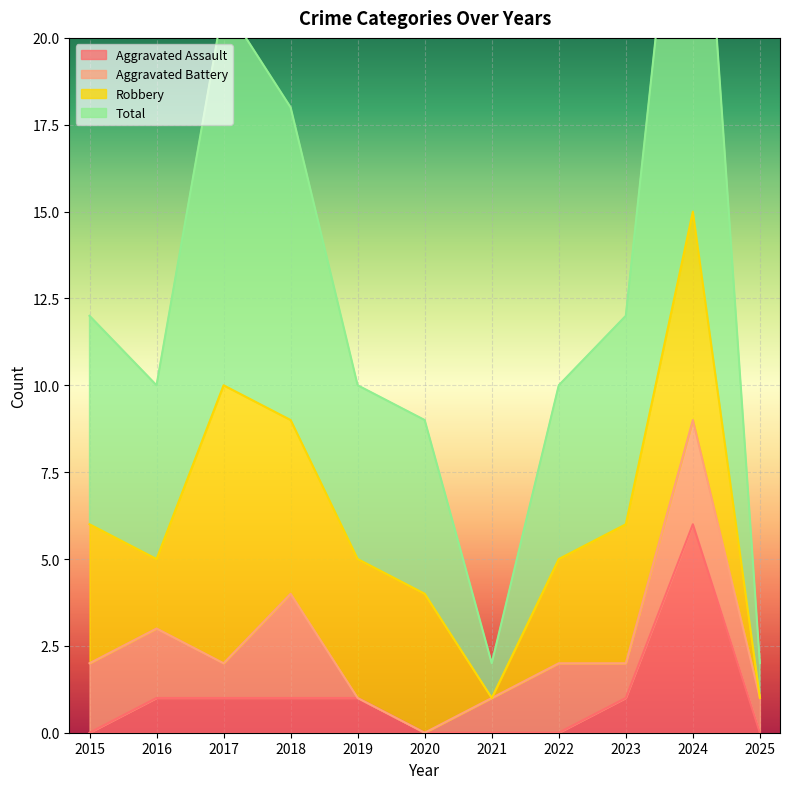

The value of Aggravated Assault at 2024 is 6. True or false?

True